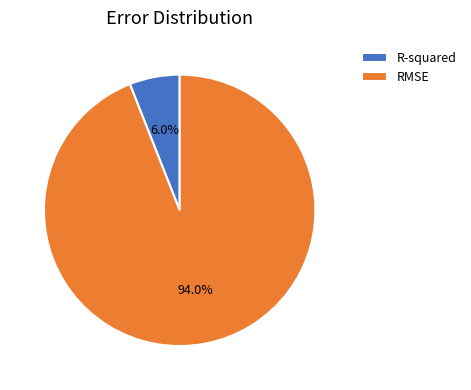

To the nearest percent, what is the average slice percentage?

50%